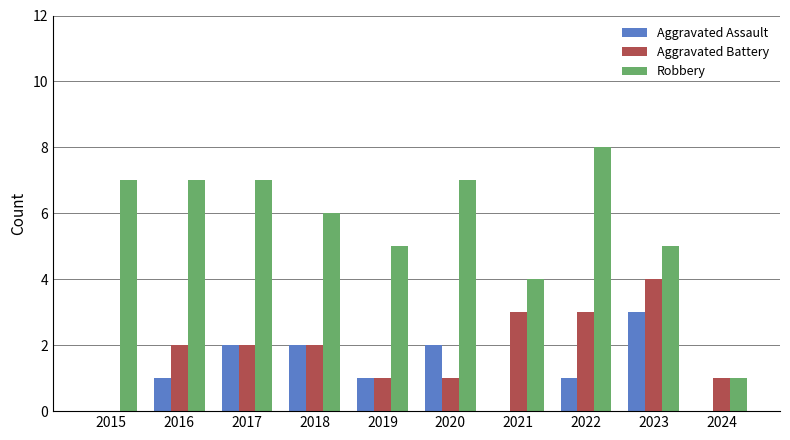

Are the bars horizontal?

No